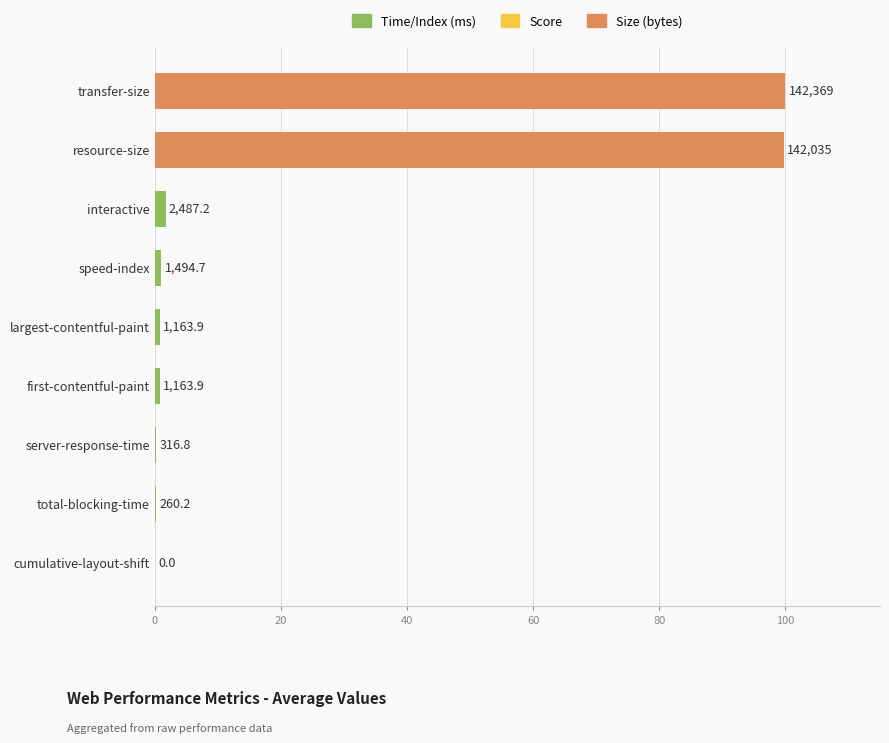

Are the bars horizontal?

Yes